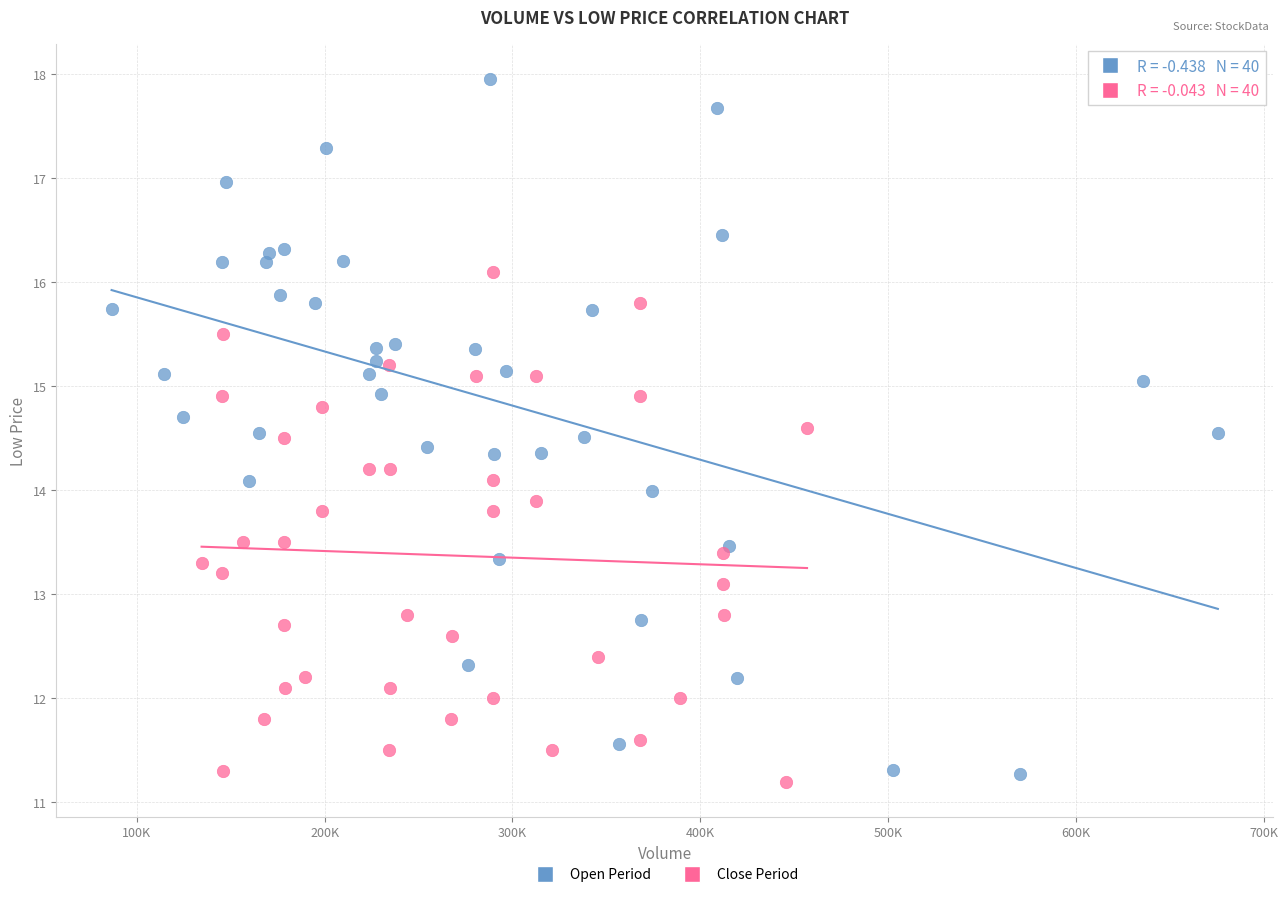

Which series reaches the maximum Y coordinate?

Open Period